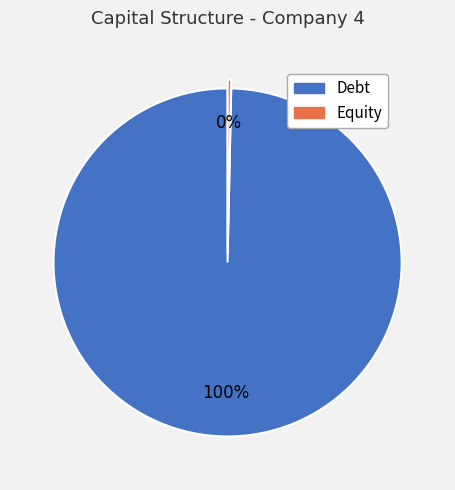

Is the sum of Equity and Debt greater than half?

Yes